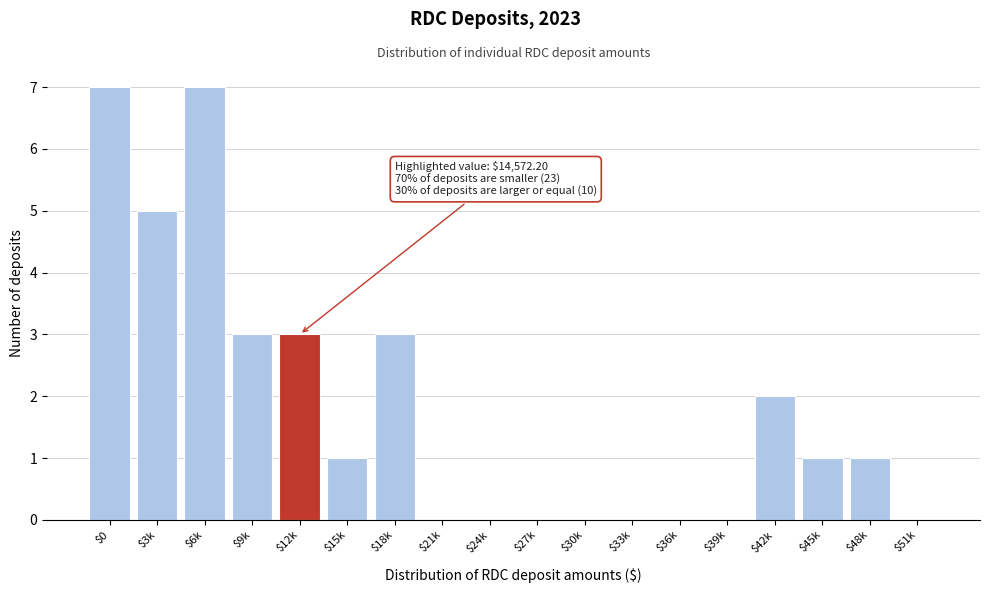

What is the sum of all values?

33